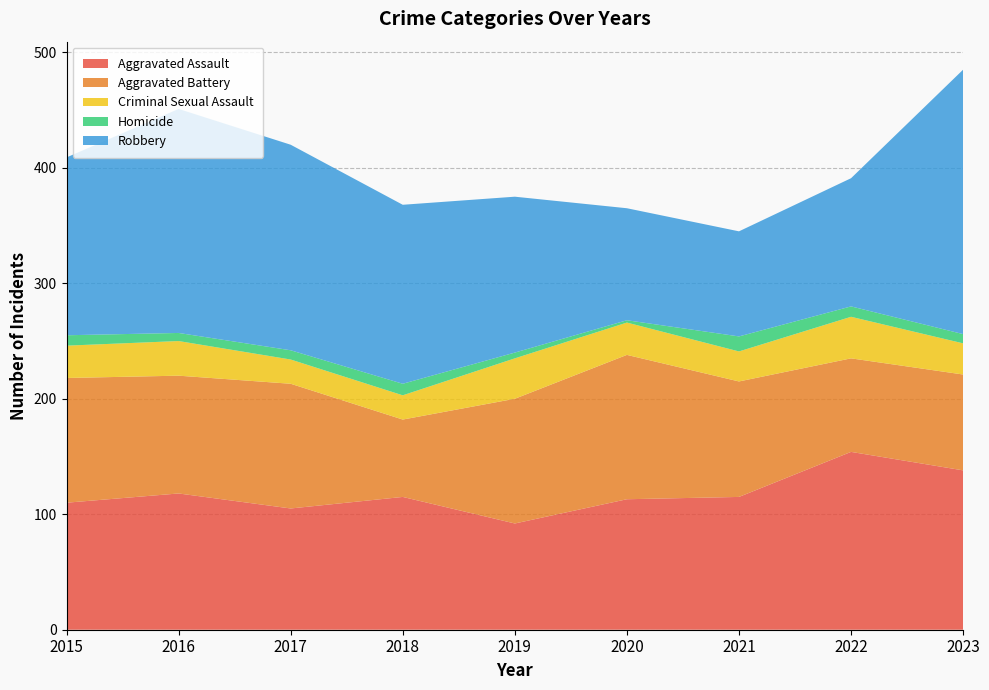

Reading left to right, list all the values displayed in this chart.

Aggravated Assault: 2015=110	2016=118	2017=105	2018=115	2019=92	2020=113	2021=115	2022=154	2023=138
Aggravated Battery: 2015=108	2016=102	2017=108	2018=67	2019=108	2020=125	2021=100	2022=81	2023=83
Criminal Sexual Assault: 2015=28	2016=30	2017=21	2018=21	2019=35	2020=28	2021=26	2022=36	2023=27
Homicide: 2015=9	2016=7	2017=8	2018=10	2019=5	2020=2	2021=13	2022=9	2023=8
Robbery: 2015=154	2016=194	2017=178	2018=155	2019=135	2020=97	2021=91	2022=111	2023=229